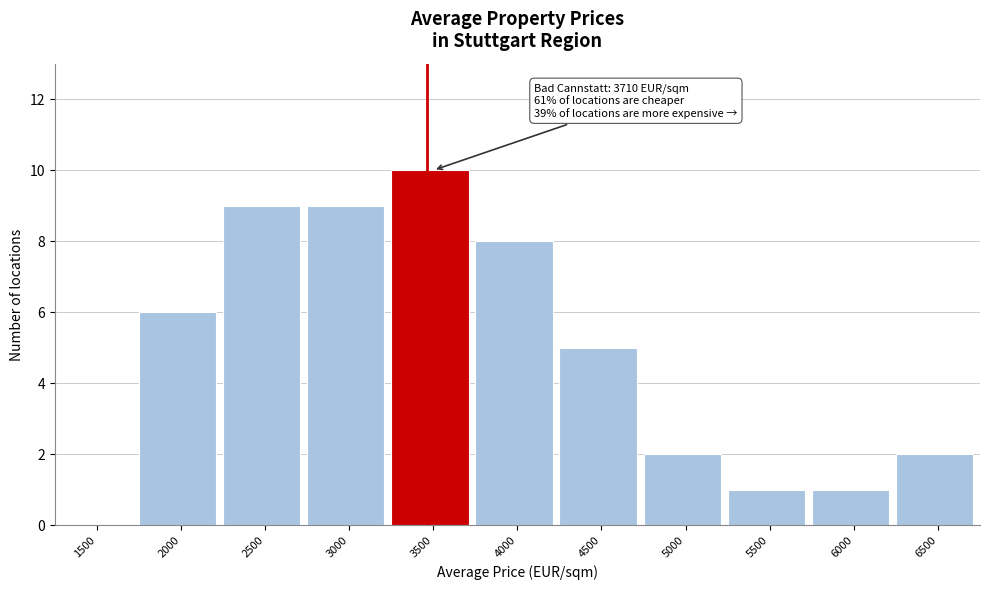

Reading right to left, list all the values displayed in this chart.

6500=2	6000=1	5500=1	5000=2	4500=5	4000=8	3500=10	3000=9	2500=9	2000=6	1500=0